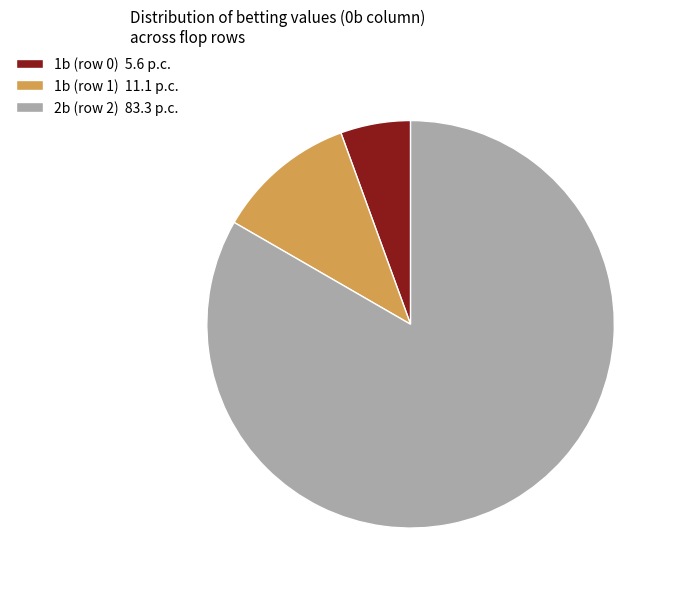

Does 2b (row 2) represent more than half of the total?

Yes